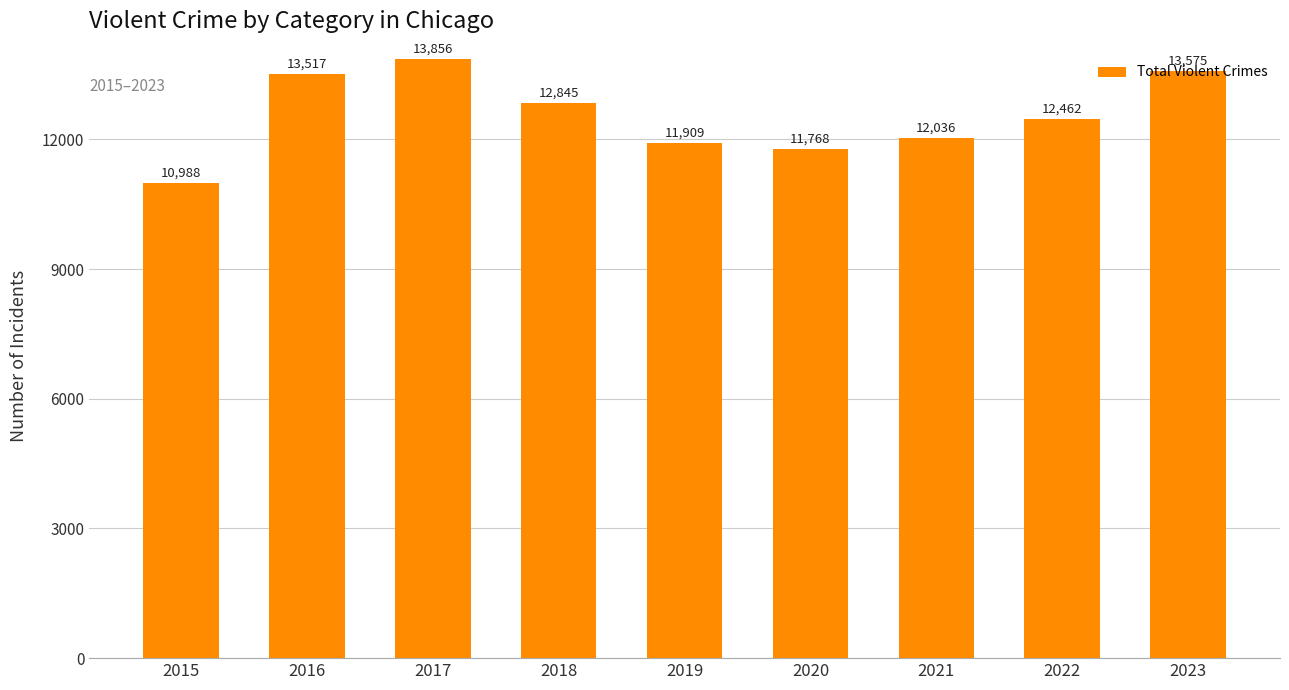

What is the approximate value at 2015?

10988